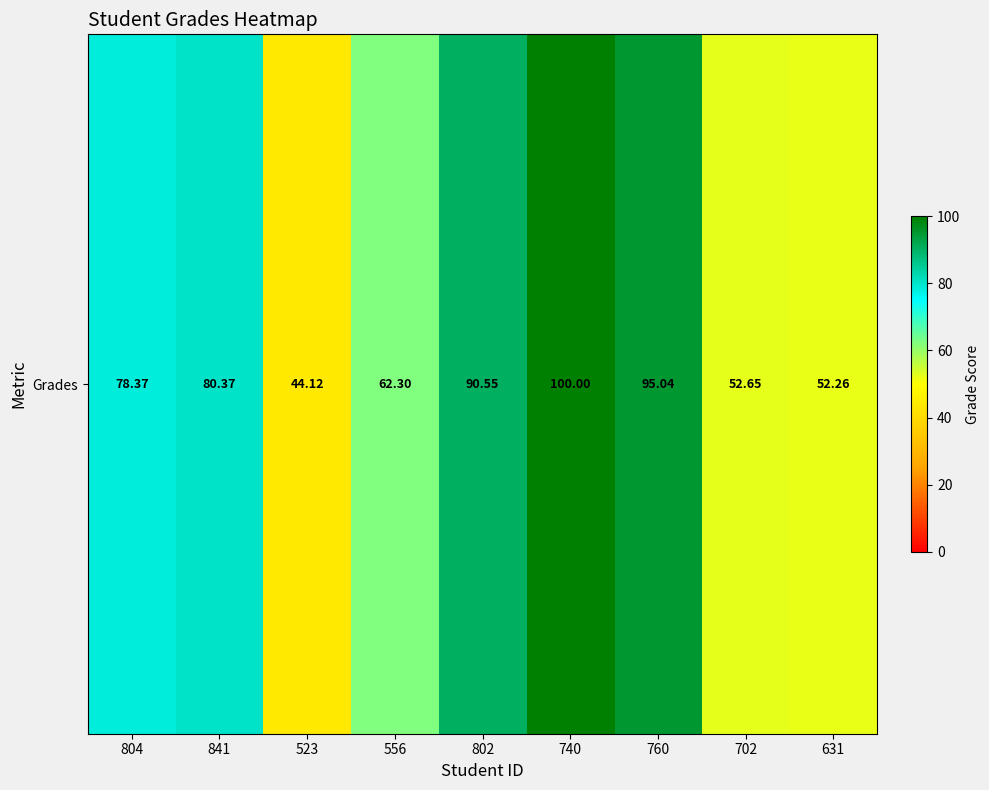

Is it true that the value at 631 is 92.3?

False